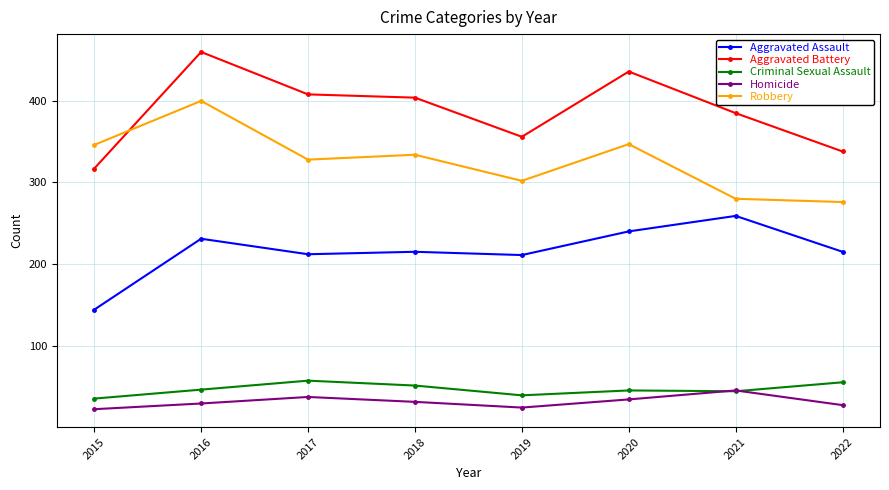

At how many categories does at least one series exceed 58?

8